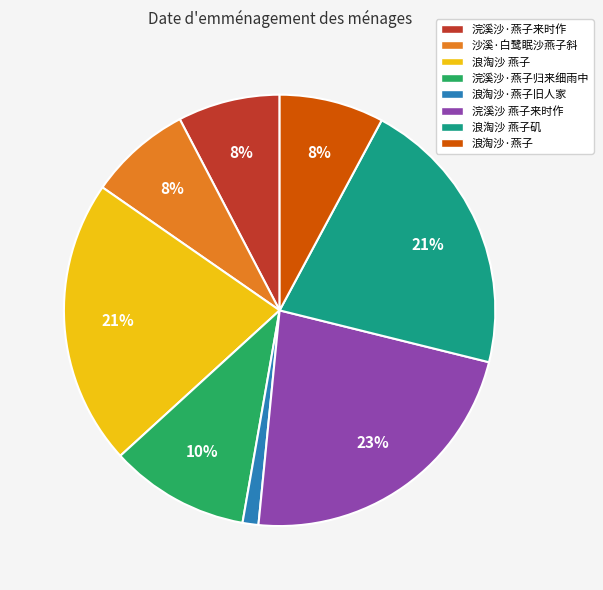

Is there any slice that represents more than half of the pie?

No